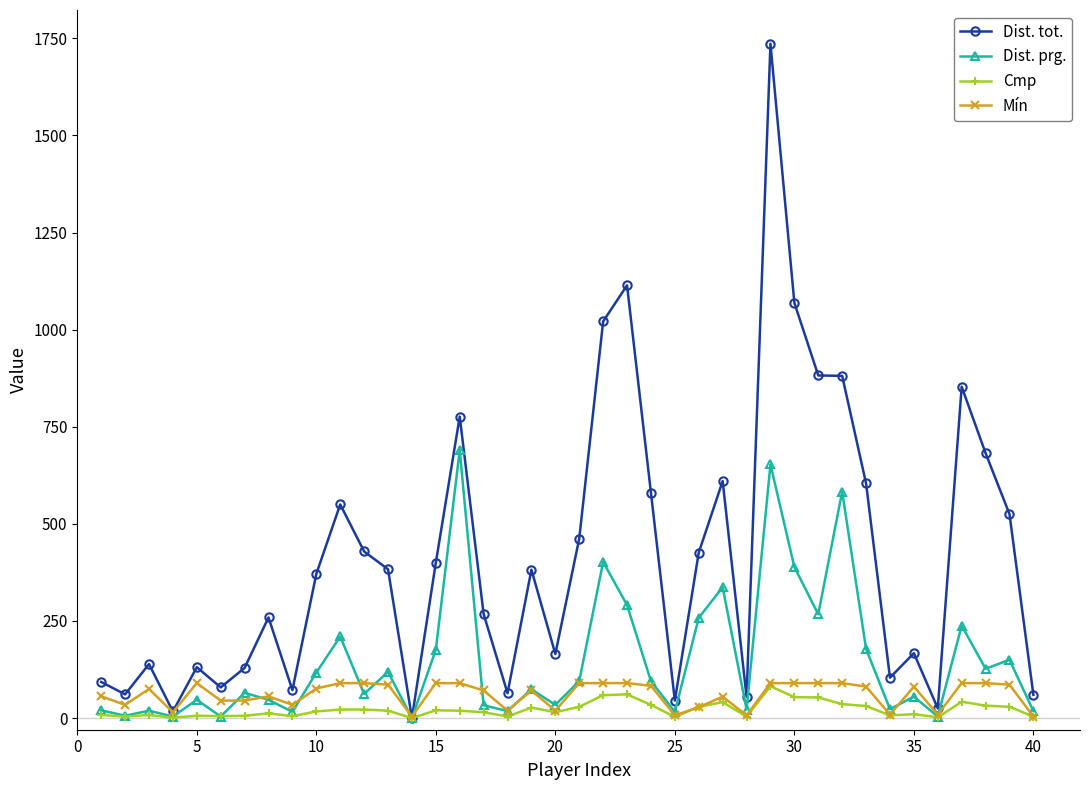

Which series has the largest range (max minus min)?

Dist. tot.